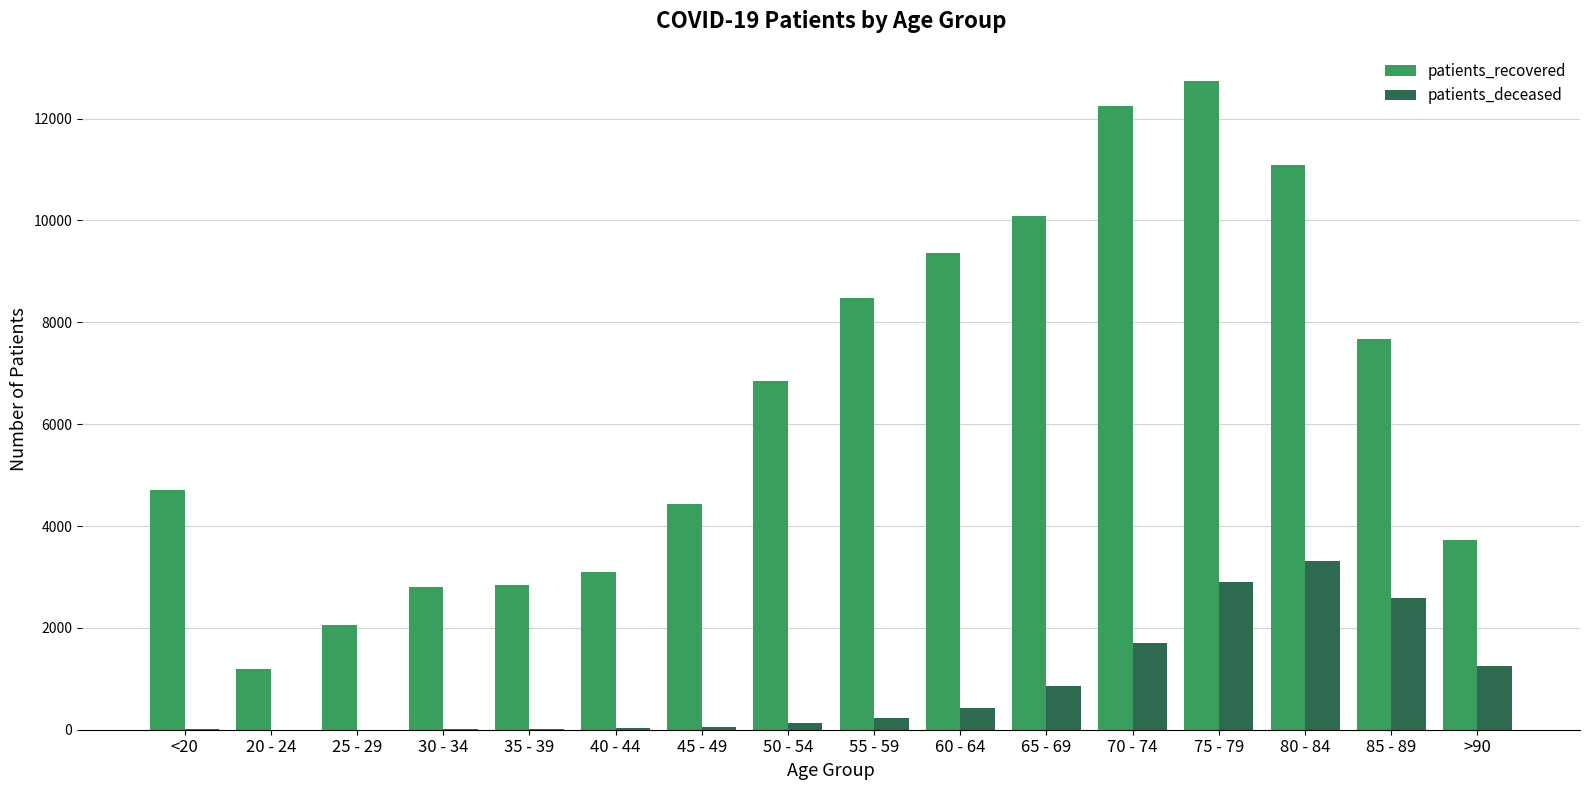

Which category has the highest value across all series?

75 - 79